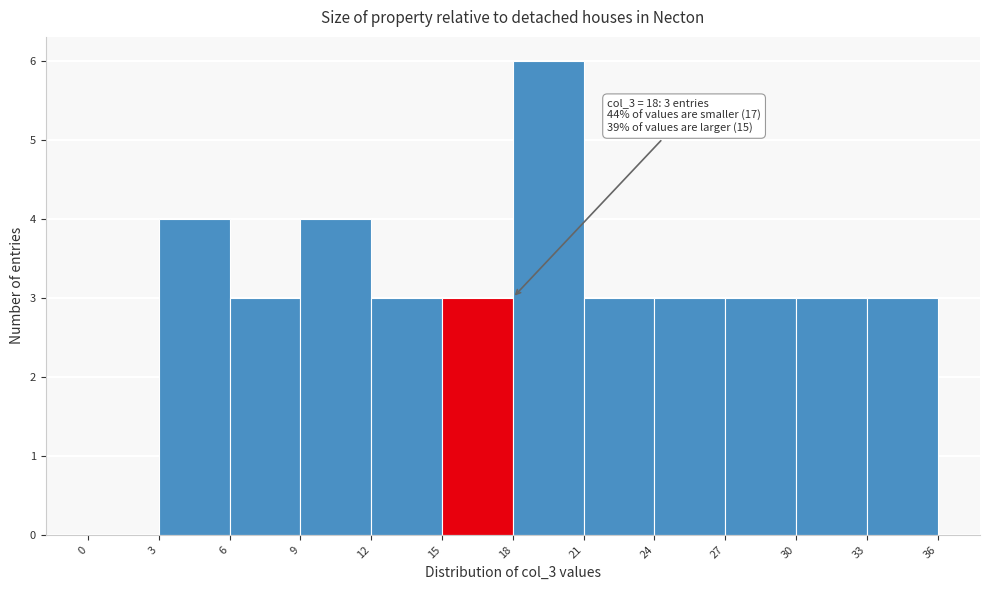

Over which range of the x-axis is the bar tallest?

18 to 21